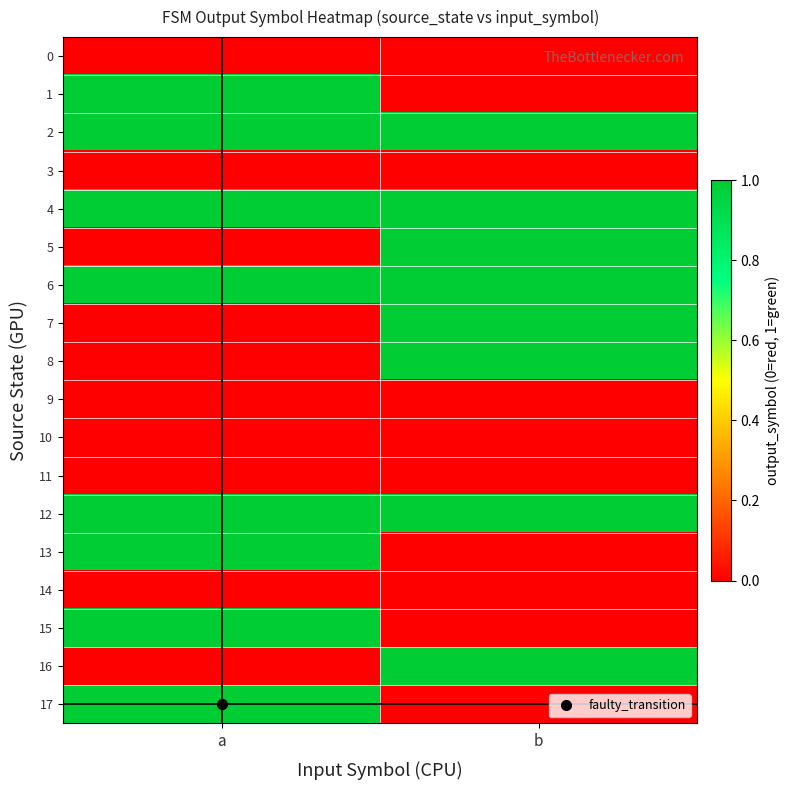

Which series changed the most between a and b?

1